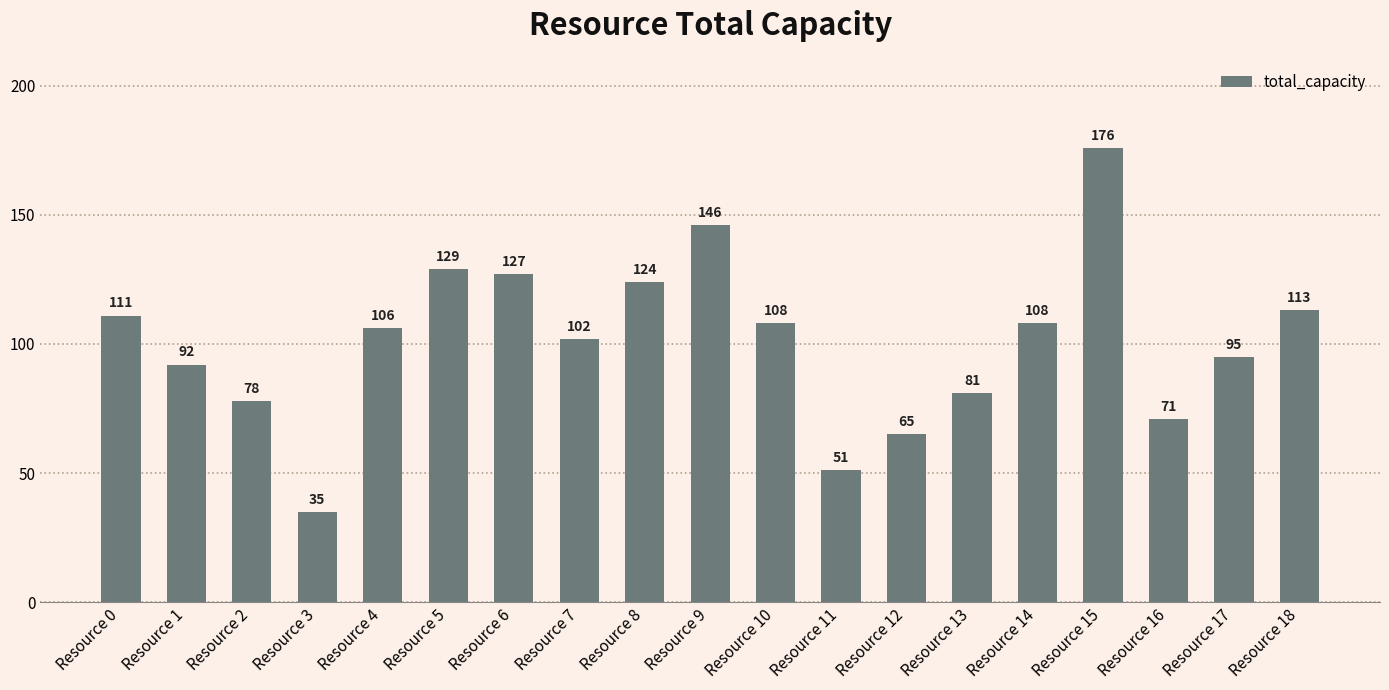

Are the bars grouped side by side (vs. stacked)?

No